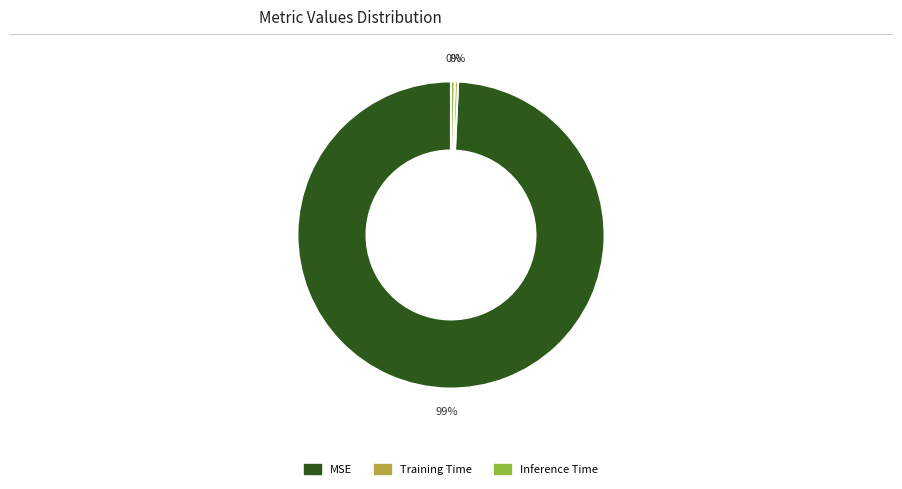

The MSE slice represents 89% of the pie. True or false?

False